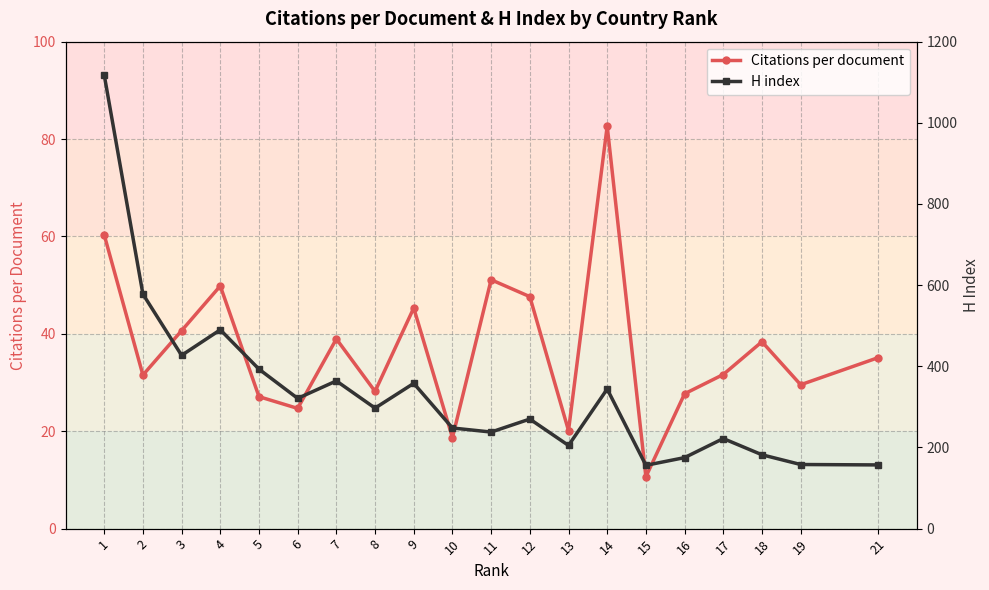

Which series has the largest total across all categories?

H index